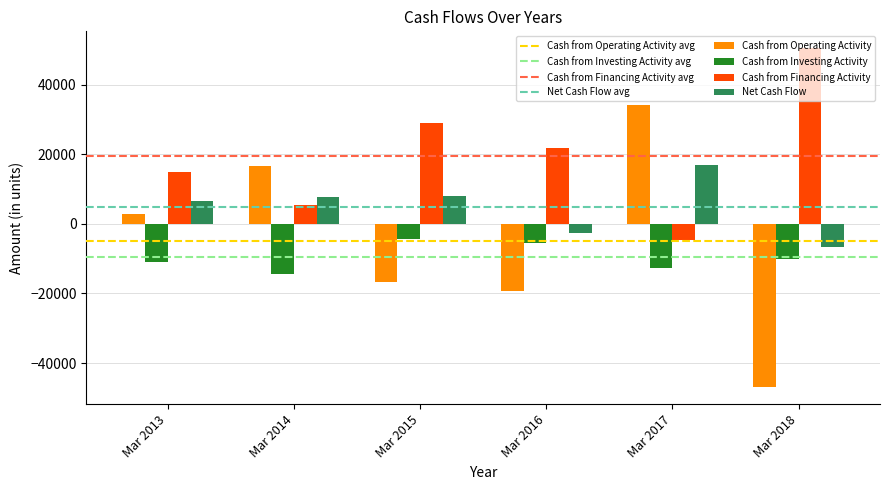

Rank the series by their average value, from lowest to highest.

Cash from Investing Activity, Cash from Operating Activity, Net Cash Flow, Cash from Financing Activity